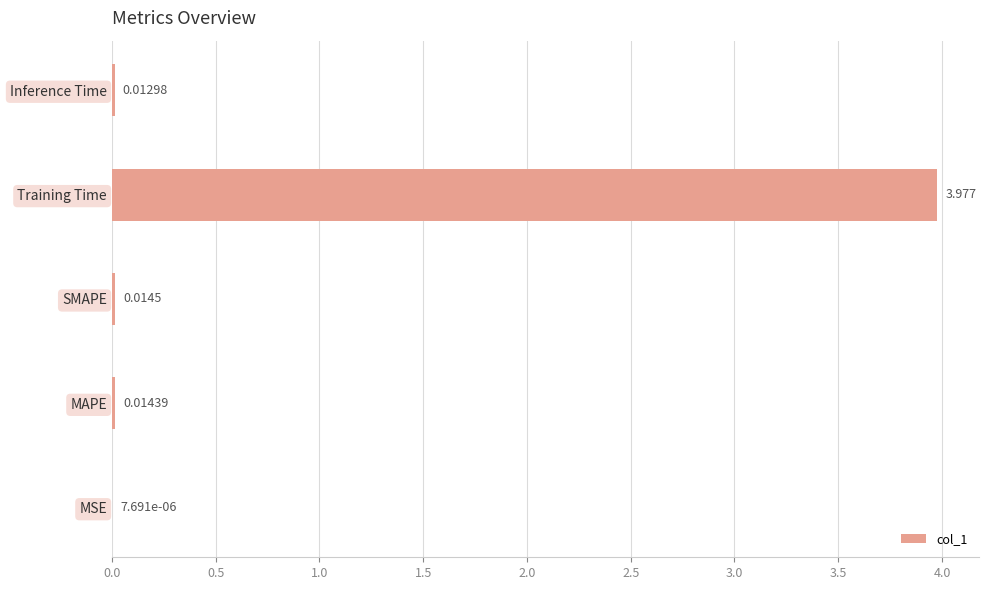

At which label is the value closest to 1?

SMAPE